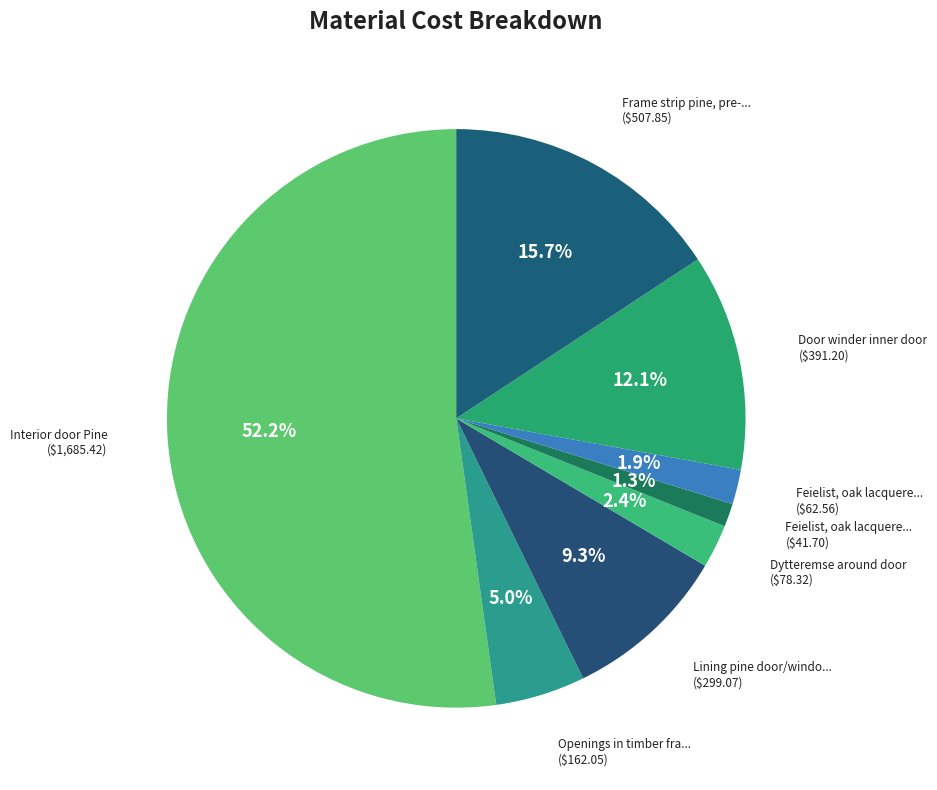

How many segments does this pie chart have?

8